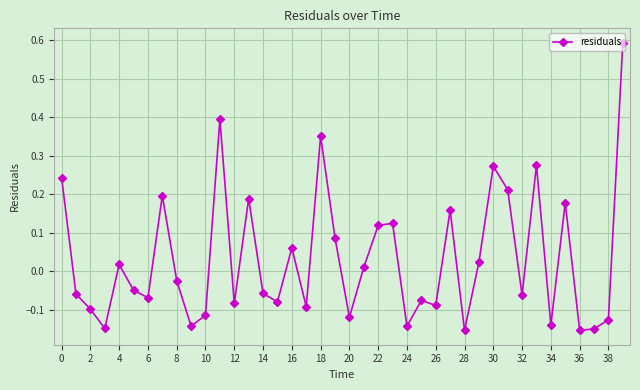

How many negative values are there?

22